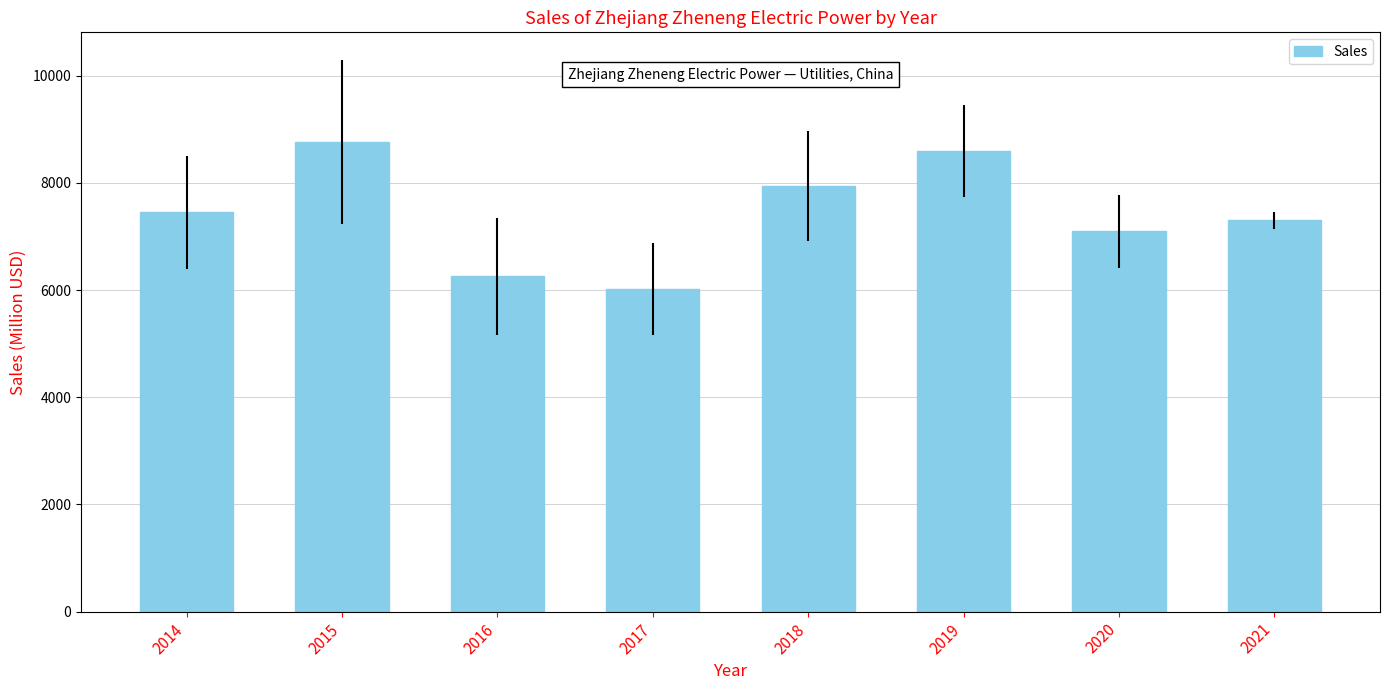

The value at 2021 is 2285. True or false?

False